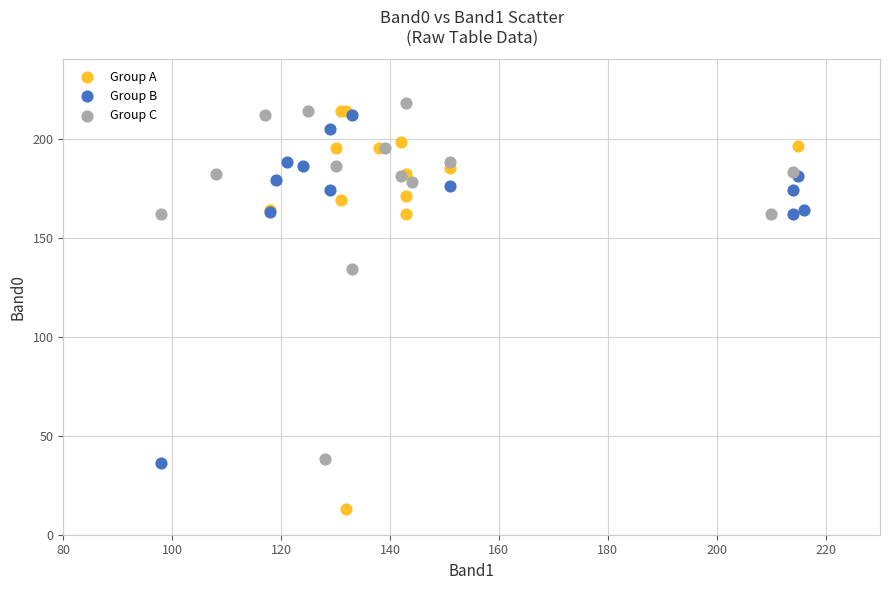

Which series reaches the minimum Y coordinate?

Group A